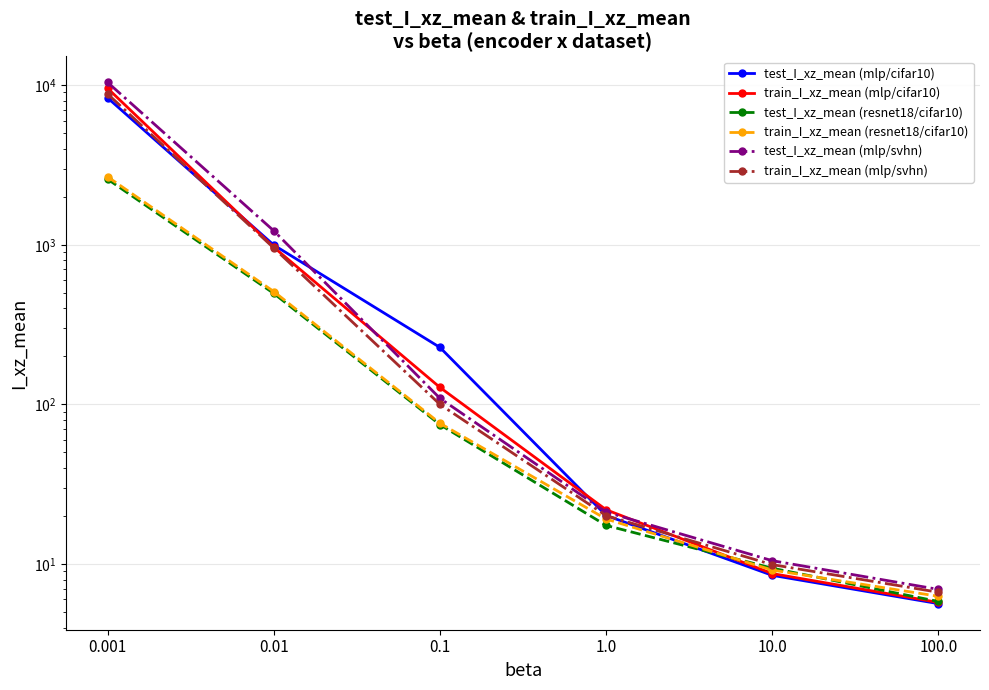

True or false: train_I_xz_mean (resnet18/cifar10) has more than 1 interior local peaks.

False